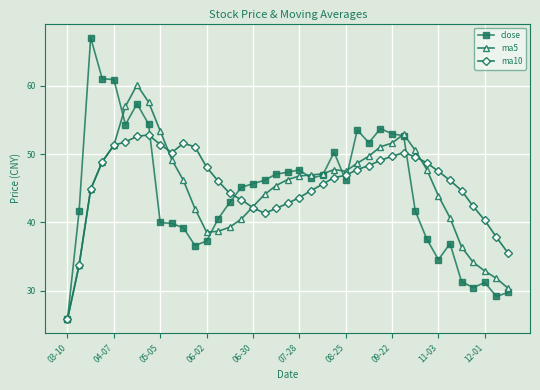

List the series in order of their peak value, highest first.

close, ma5, ma10